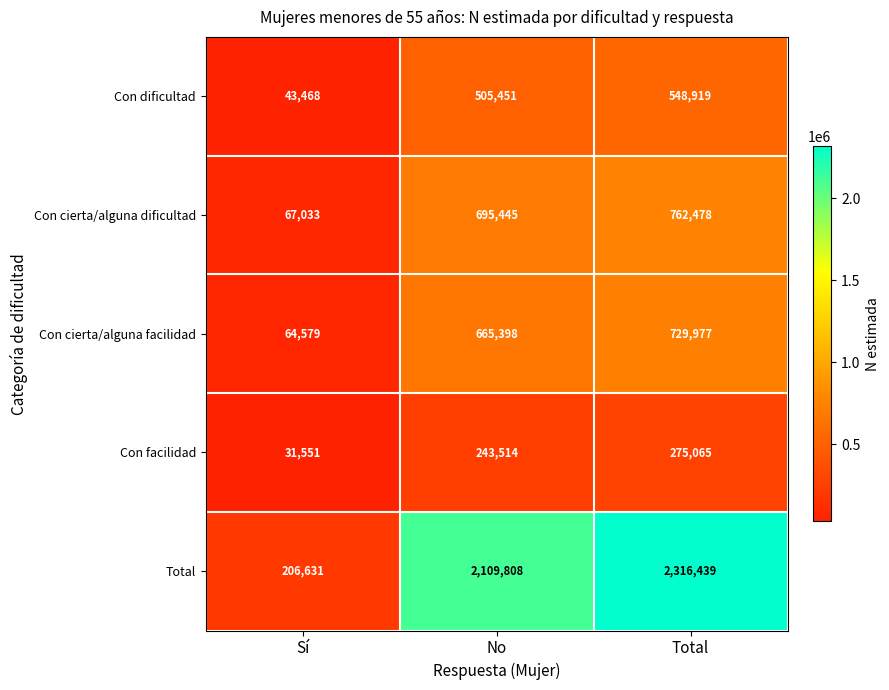

What is the smallest value displayed?

31551